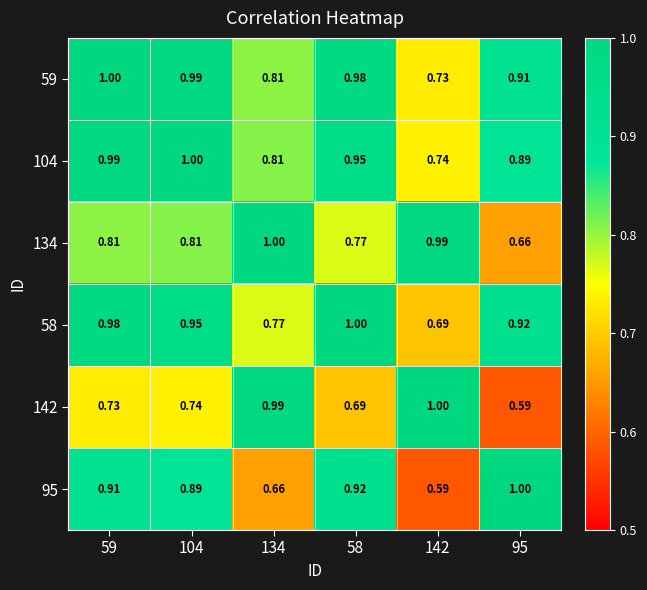

Which label corresponds to the smallest value in the chart?

95